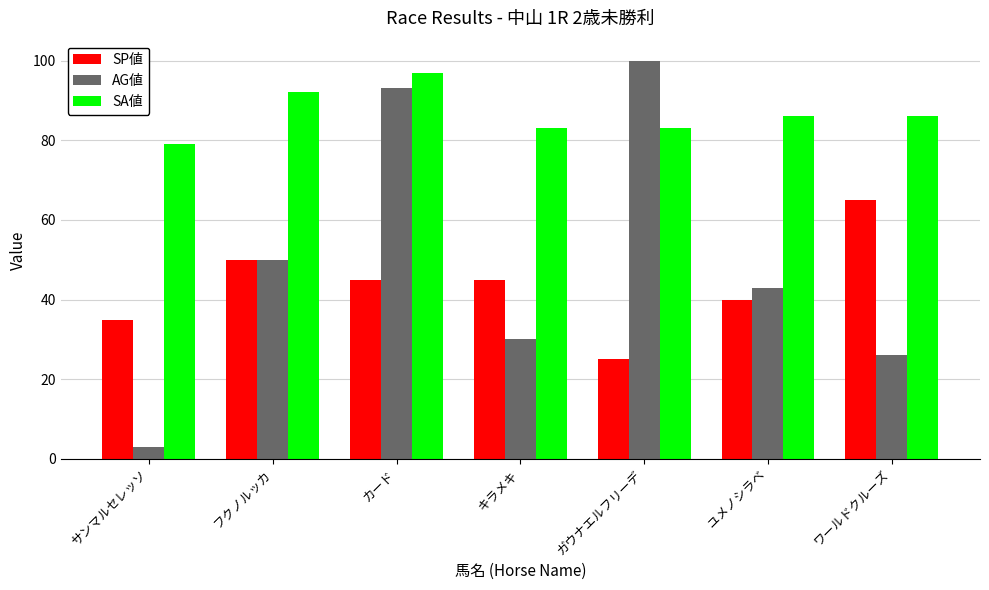

At which category is the sum across all series the highest?

カード